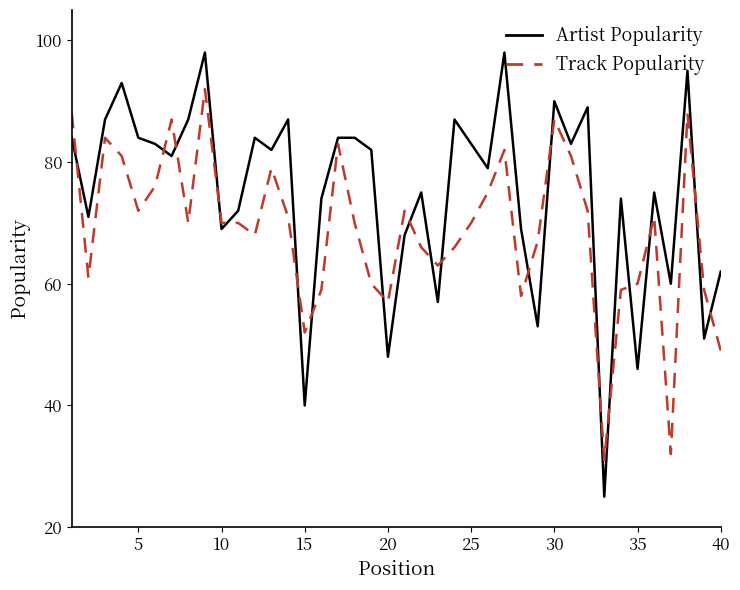

At how many categories does at least one series exceed 56?

38